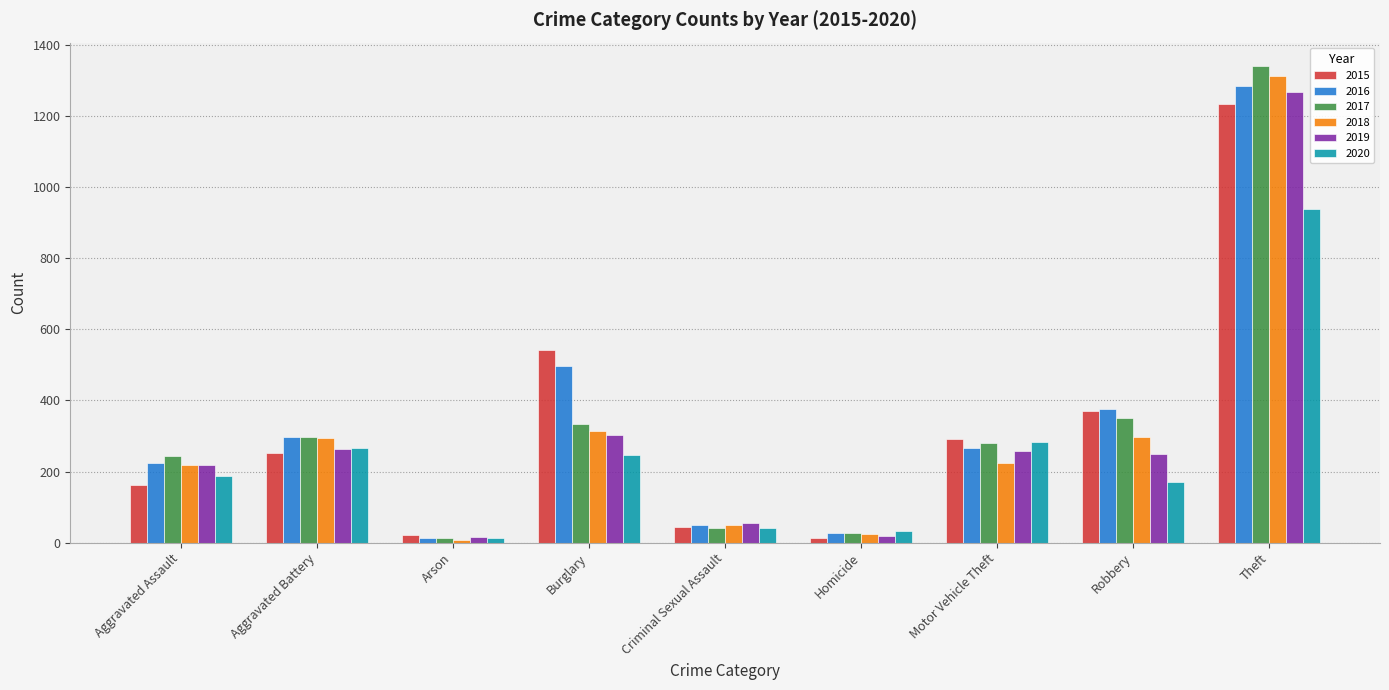

How many bars are there in total?

54